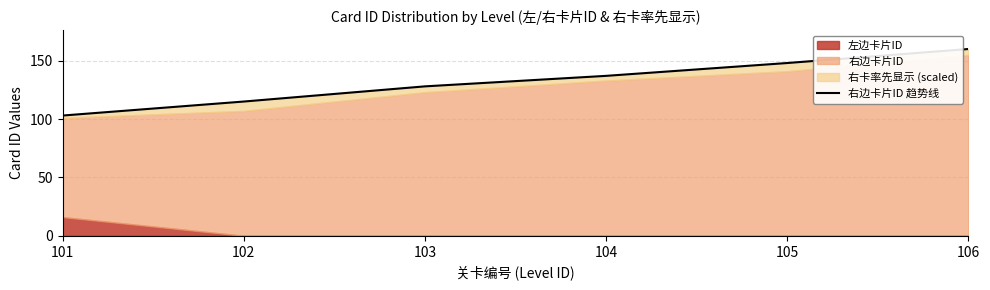

True or false: the data shows 103 at 101.

True